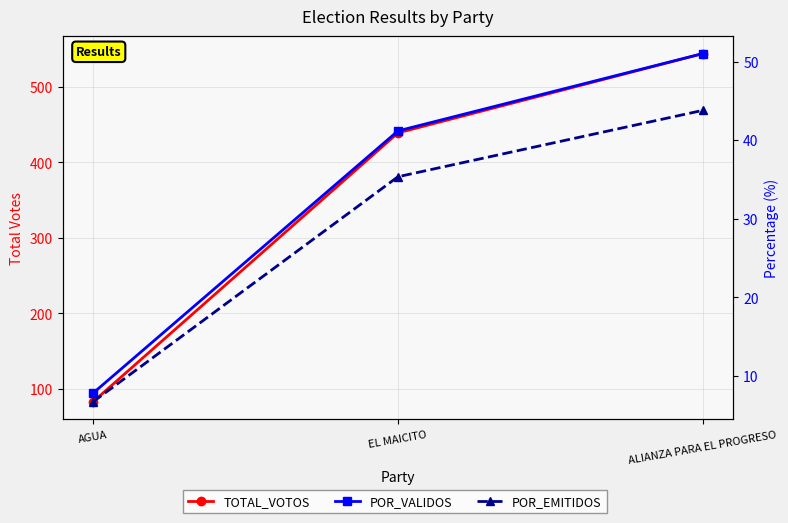

Does the chart have visible grid lines?

Yes